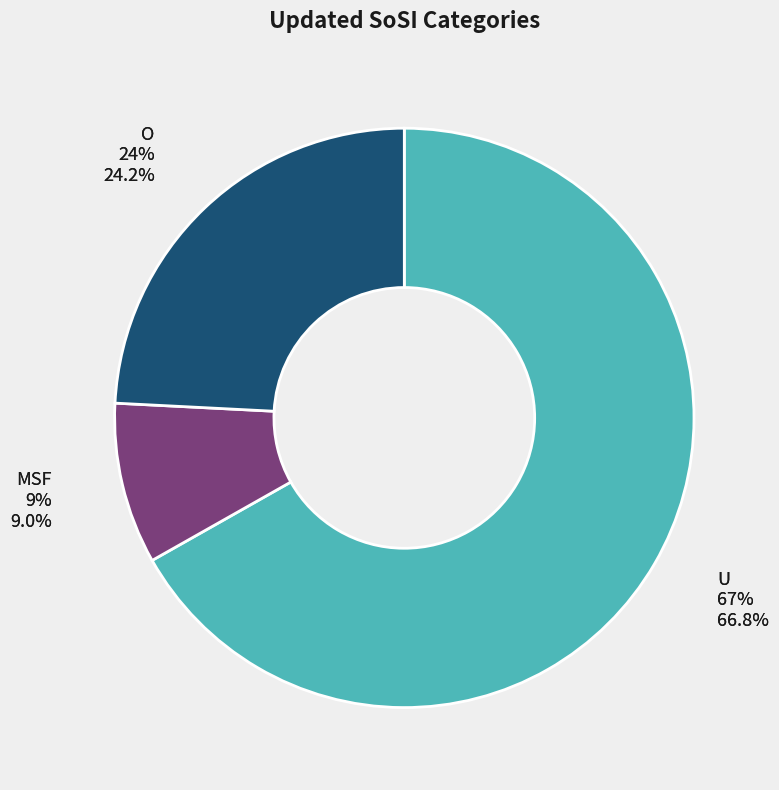

To the nearest percent, what portion does U (%) represent?

67%